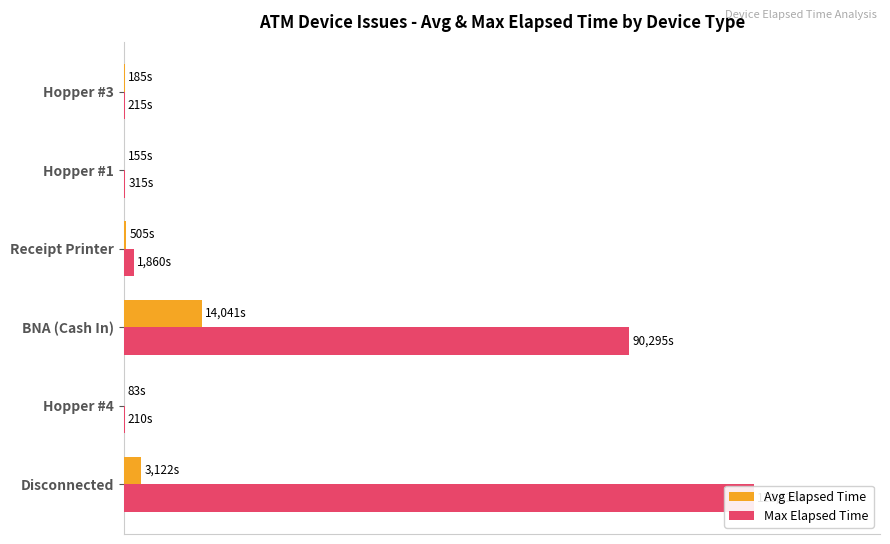

What are all the series names shown in the legend?

Avg Elapsed Time, Max Elapsed Time